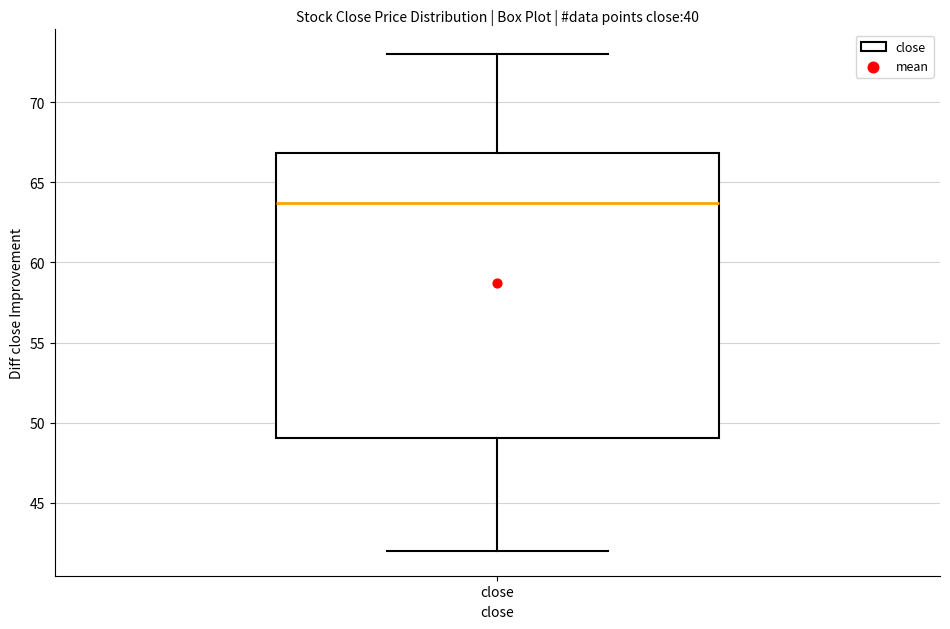

Read this box plot against the y-axis: the position of the median line, the range covered by the box, and the ends of both whiskers. The values are not printed on the chart, so give them approximately, as read against the axis.

median 63.5, box 49.0 to 67.0, whiskers 42.0 to 73.0